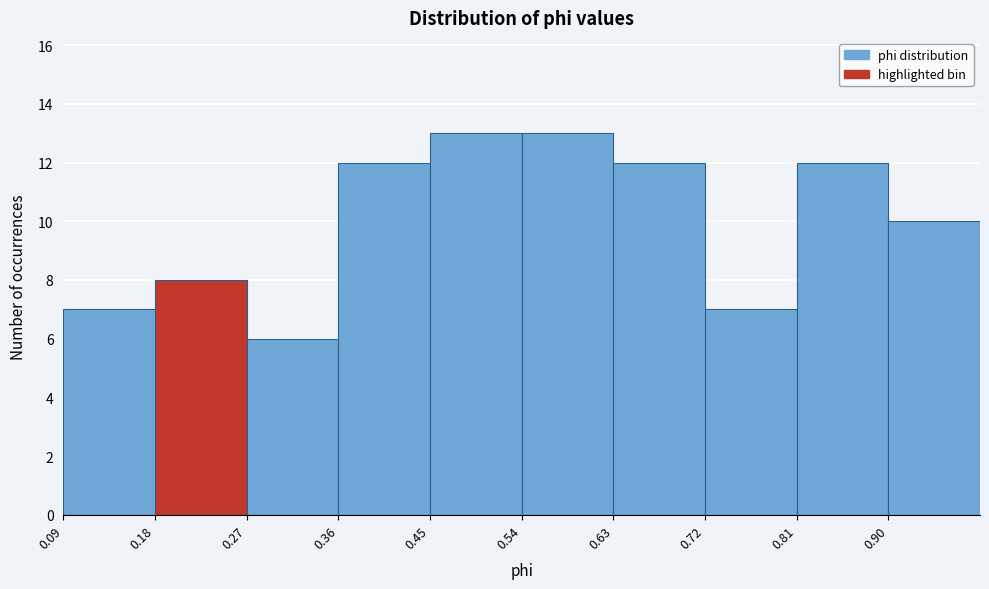

What is the height of the bar covering 0.45 to 0.54 on the x-axis? Neither the bar edges nor the heights are printed on the chart, so give them approximately, as read against the axes.

13